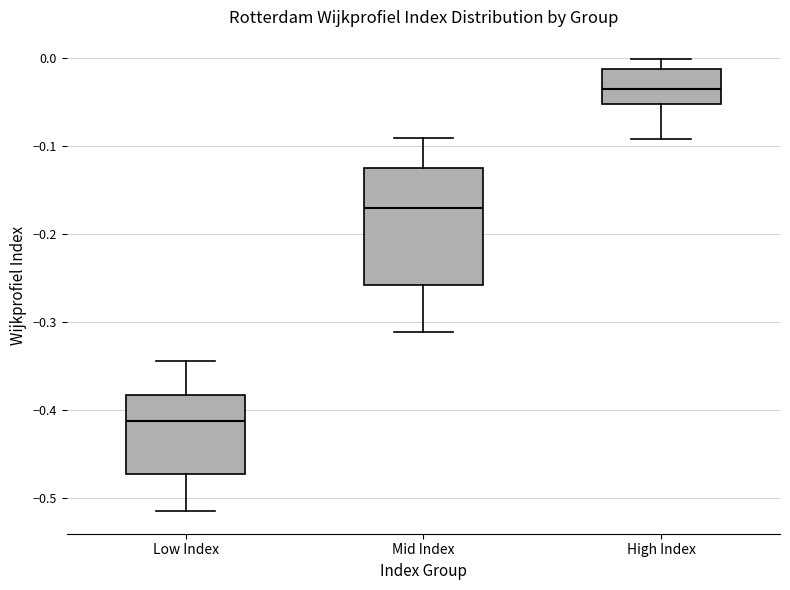

Reading left to right, read every box against the y-axis: the position of its median line, the range the box covers, and the ends of its whiskers. The values are not printed on the chart, so give them approximately, as read against the axis.

Low Index: median -0.41, box -0.47 to -0.38, whiskers -0.52 to -0.34
Mid Index: median -0.17, box -0.26 to -0.13, whiskers -0.31 to -0.09
High Index: median -0.04, box -0.05 to -0.01, whiskers -0.09 to 0.00